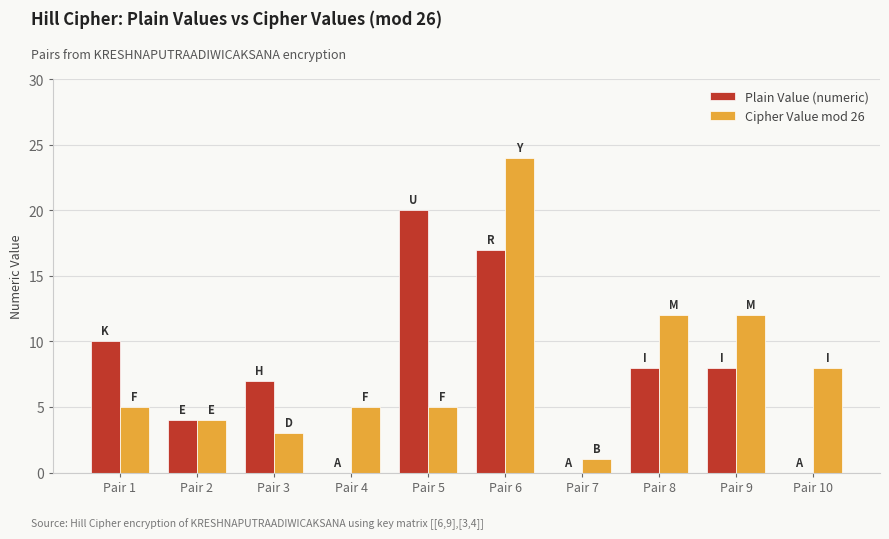

At which category is the sum across all series the highest?

Pair 6